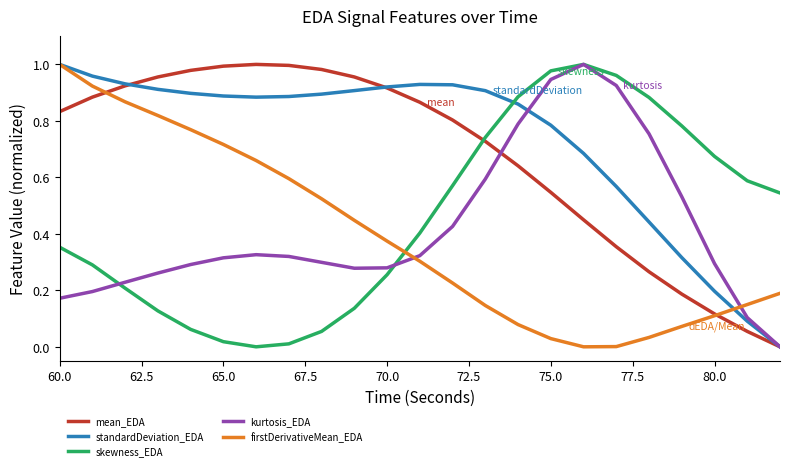

Does the chart display data point markers on the line(s)?

No